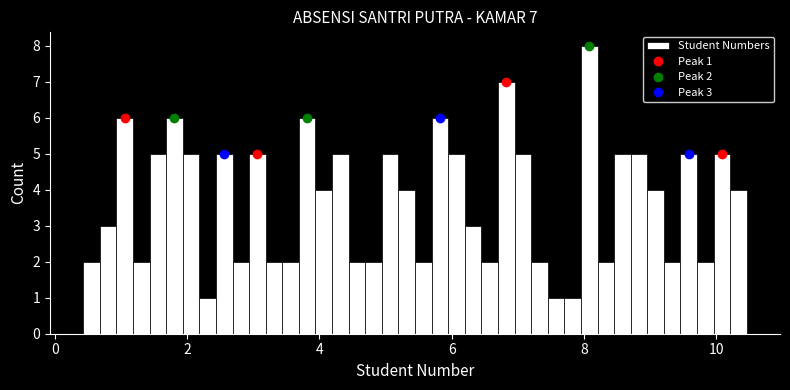

Around what value on the x-axis is the tallest bar? Give the approximate position of its centre, as read against the axis.

8.0